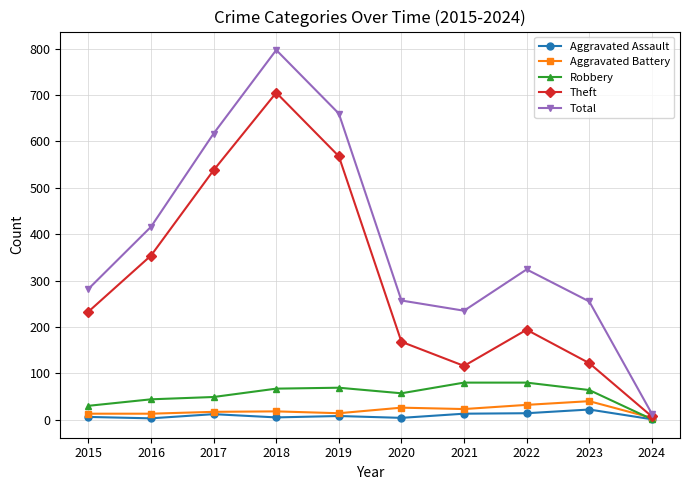

How many interior local peaks does the Theft series have?

2